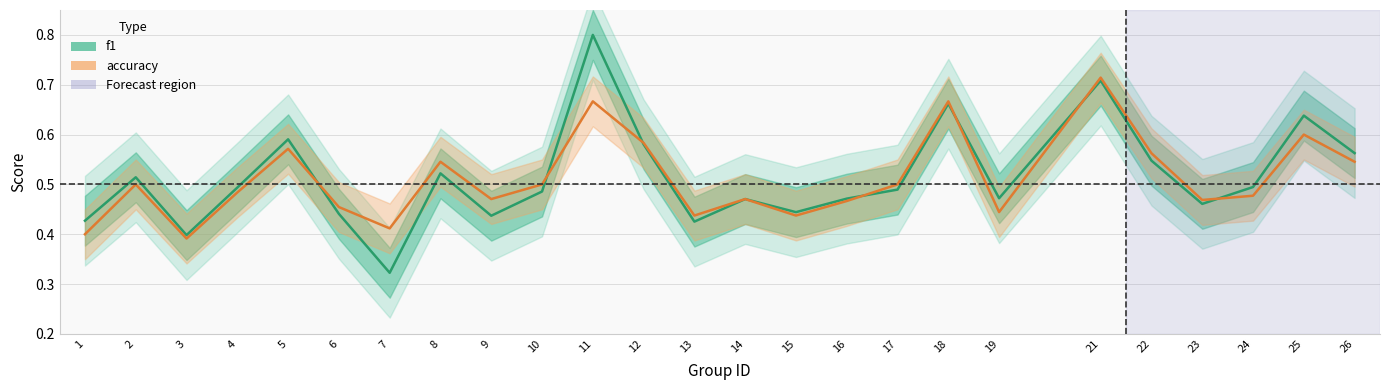

Reading left to right, transcribe all the data shown in this chart.

f1: 1=0.4	2=0.5	3=0.4	4=0.5	5=0.6	6=0.4	7=0.3	8=0.5	9=0.4	10=0.5	11=0.8	12=0.6	13=0.4	14=0.5	15=0.4	16=0.5	17=0.5	18=0.7	19=0.5	21=0.7	22=0.5	23=0.5	24=0.5	25=0.6	26=0.6
accuracy: 1=0.4	2=0.5	3=0.4	4=0.5	5=0.6	6=0.5	7=0.4	8=0.5	9=0.5	10=0.5	11=0.7	12=0.6	13=0.4	14=0.5	15=0.4	16=0.5	17=0.5	18=0.7	19=0.4	21=0.7	22=0.6	23=0.5	24=0.5	25=0.6	26=0.5